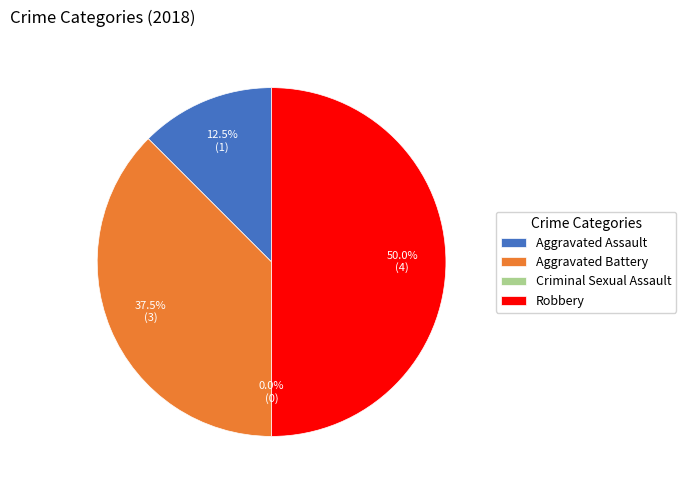

Rank the categories by value from highest to lowest.

Robbery, Aggravated Battery, Aggravated Assault, Criminal Sexual Assault